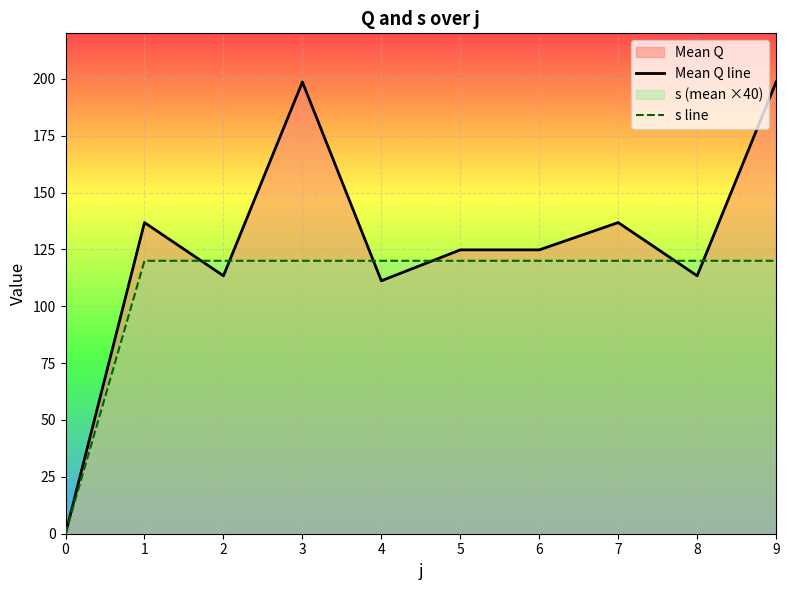

Reading left to right, what are all the values shown in this chart?

Mean Q line: 0=0.0	1=136.8	2=113.4	3=198.6	4=111.2	5=124.8	6=124.8	7=136.8	8=113.4	9=198.6
s line: 0=0.0	1=120.0	2=120.0	3=120.0	4=120.0	5=120.0	6=120.0	7=120.0	8=120.0	9=120.0